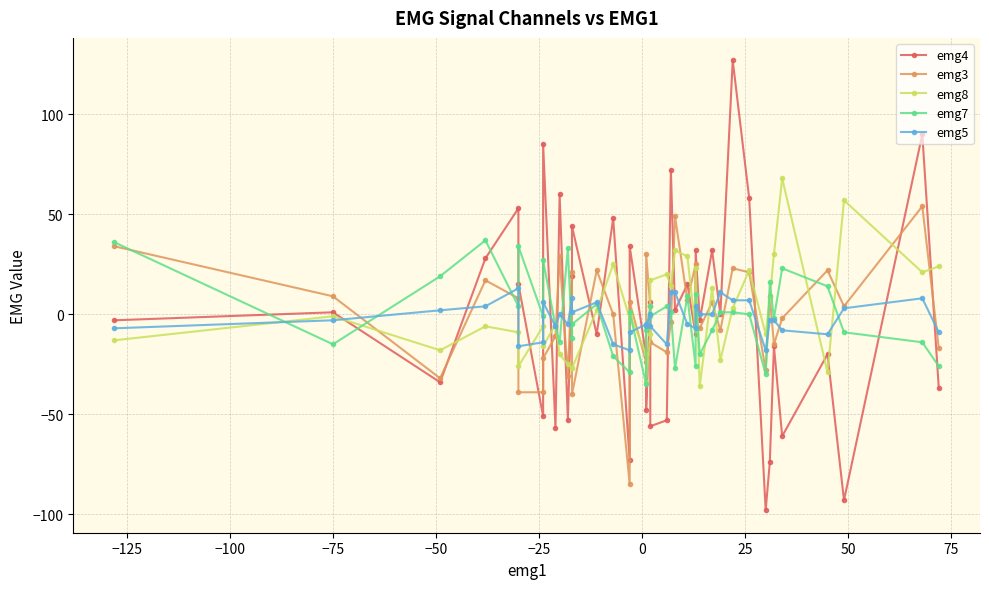

Where do emg7 and emg3 first cross each other?

−150 and −125